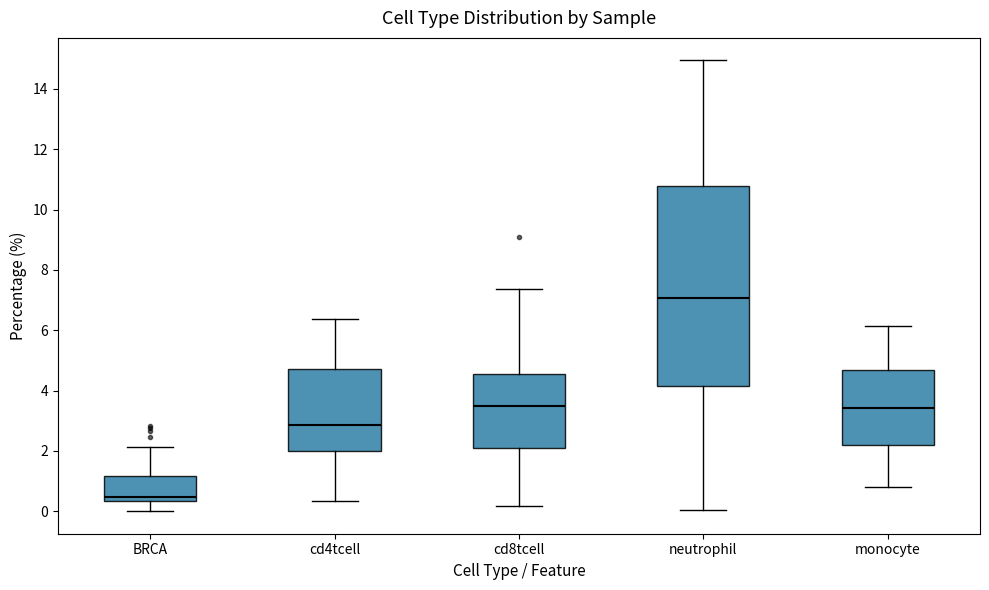

Which box's median line is the highest?

neutrophil